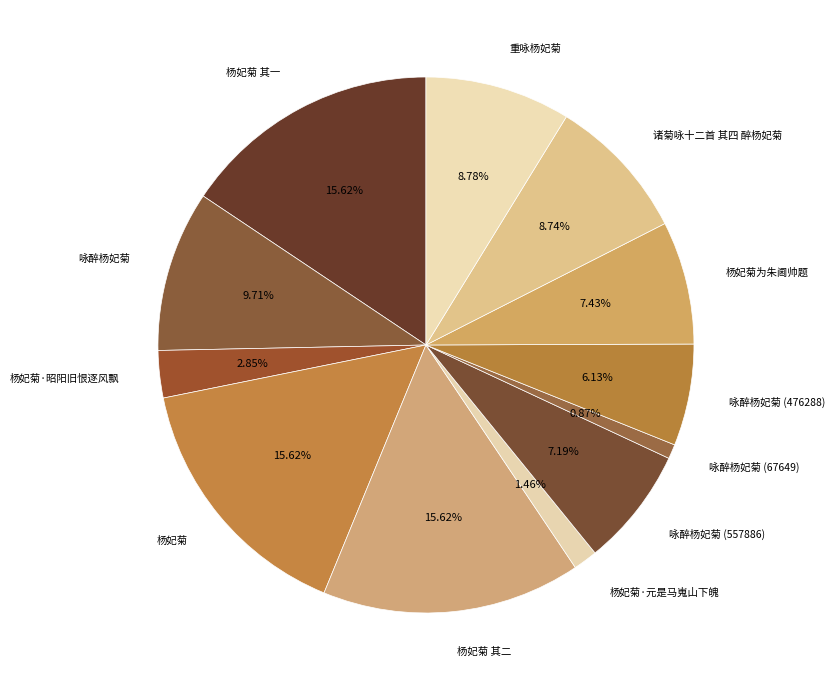

Do 杨妃菊 其一 and 重咏杨妃菊 together represent more than half of the pie?

No